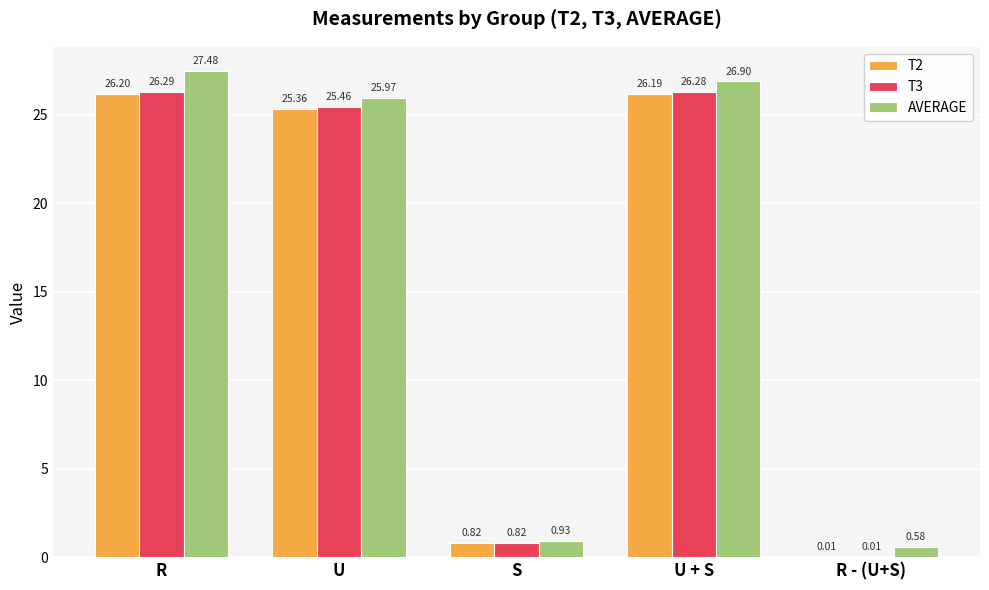

What is the sum of all T3 values?

78.9